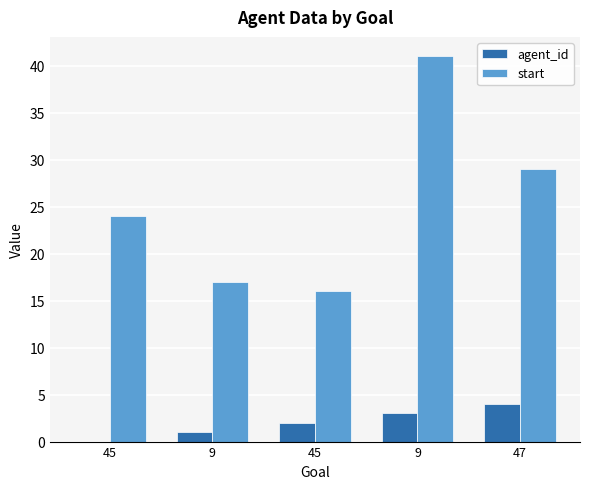

Reading right to left, extract all data points from this chart.

agent_id: 47=4	9=3	45=2	9=1	45=0
start: 47=29	9=41	45=16	9=17	45=24